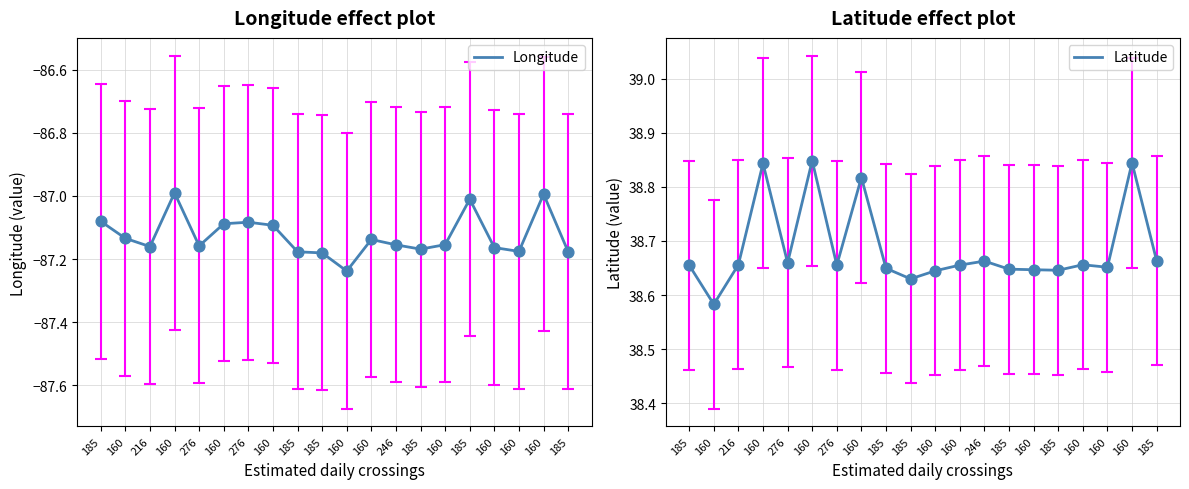

Which series contains the highest Y value?

Latitude